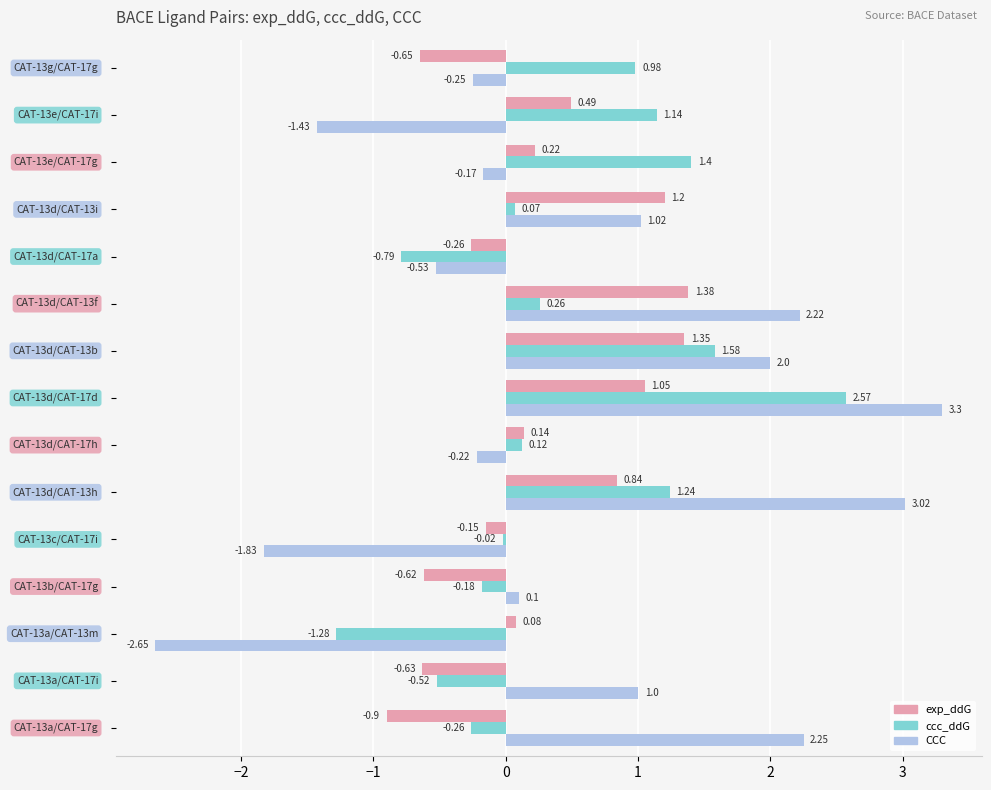

Which series has the largest total across all categories?

CCC